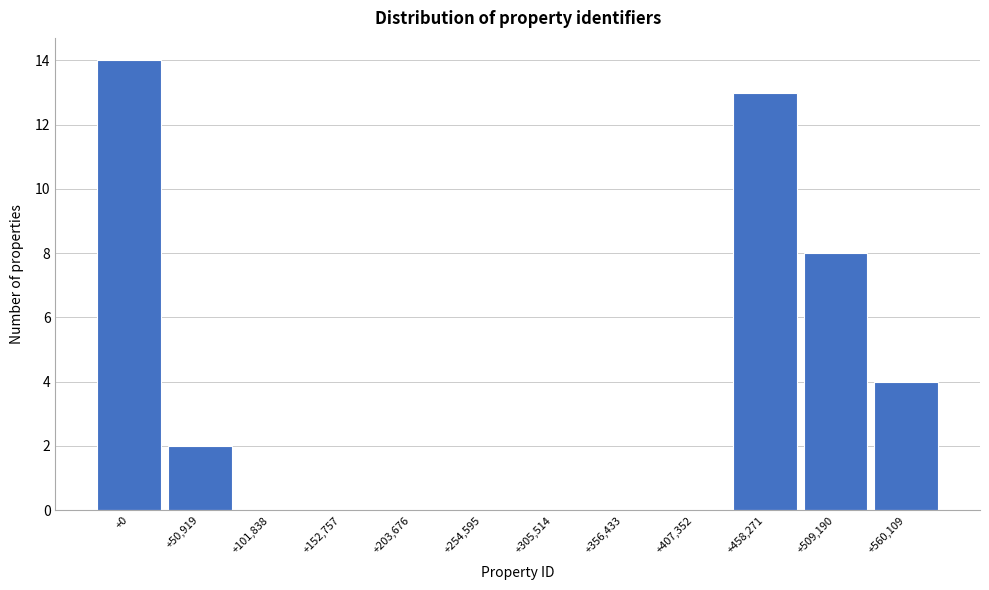

Reading left to right, transcribe all the data shown in this chart.

+0=14	+50,919=2	+101,838=0	+152,757=0	+203,676=0	+254,595=0	+305,514=0	+356,433=0	+407,352=0	+458,271=13	+509,190=8	+560,109=4